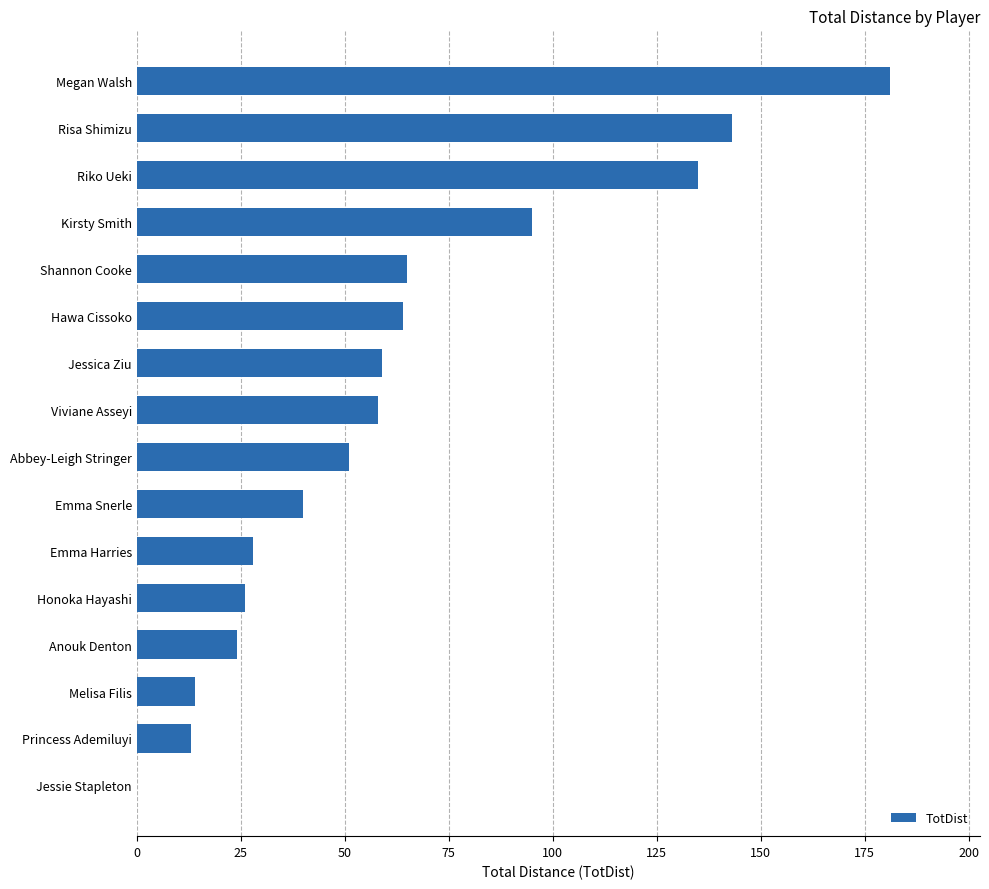

What is the greatest value displayed?

181